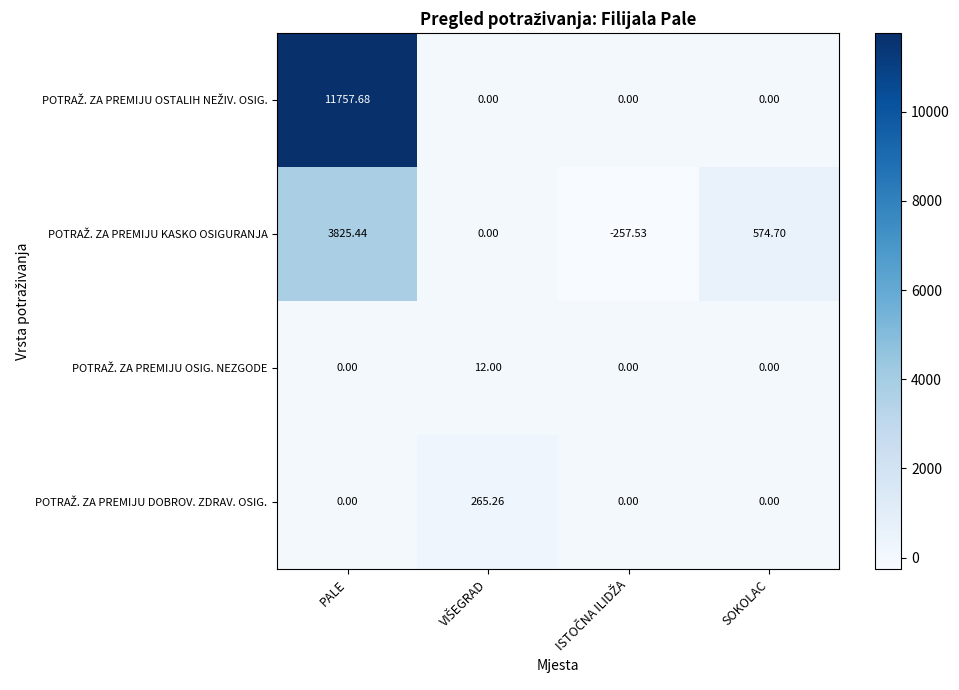

At which category does the chart reach its peak across all series?

PALE